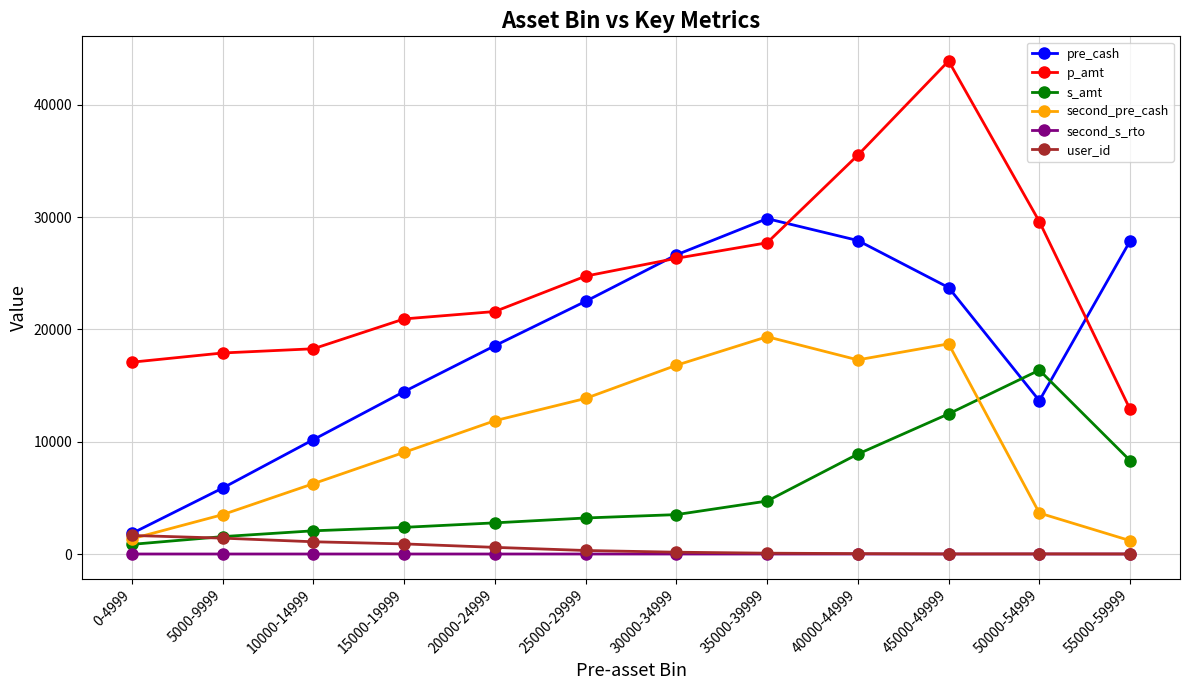

What is the total value across all series at 25000-29999?

64622.1